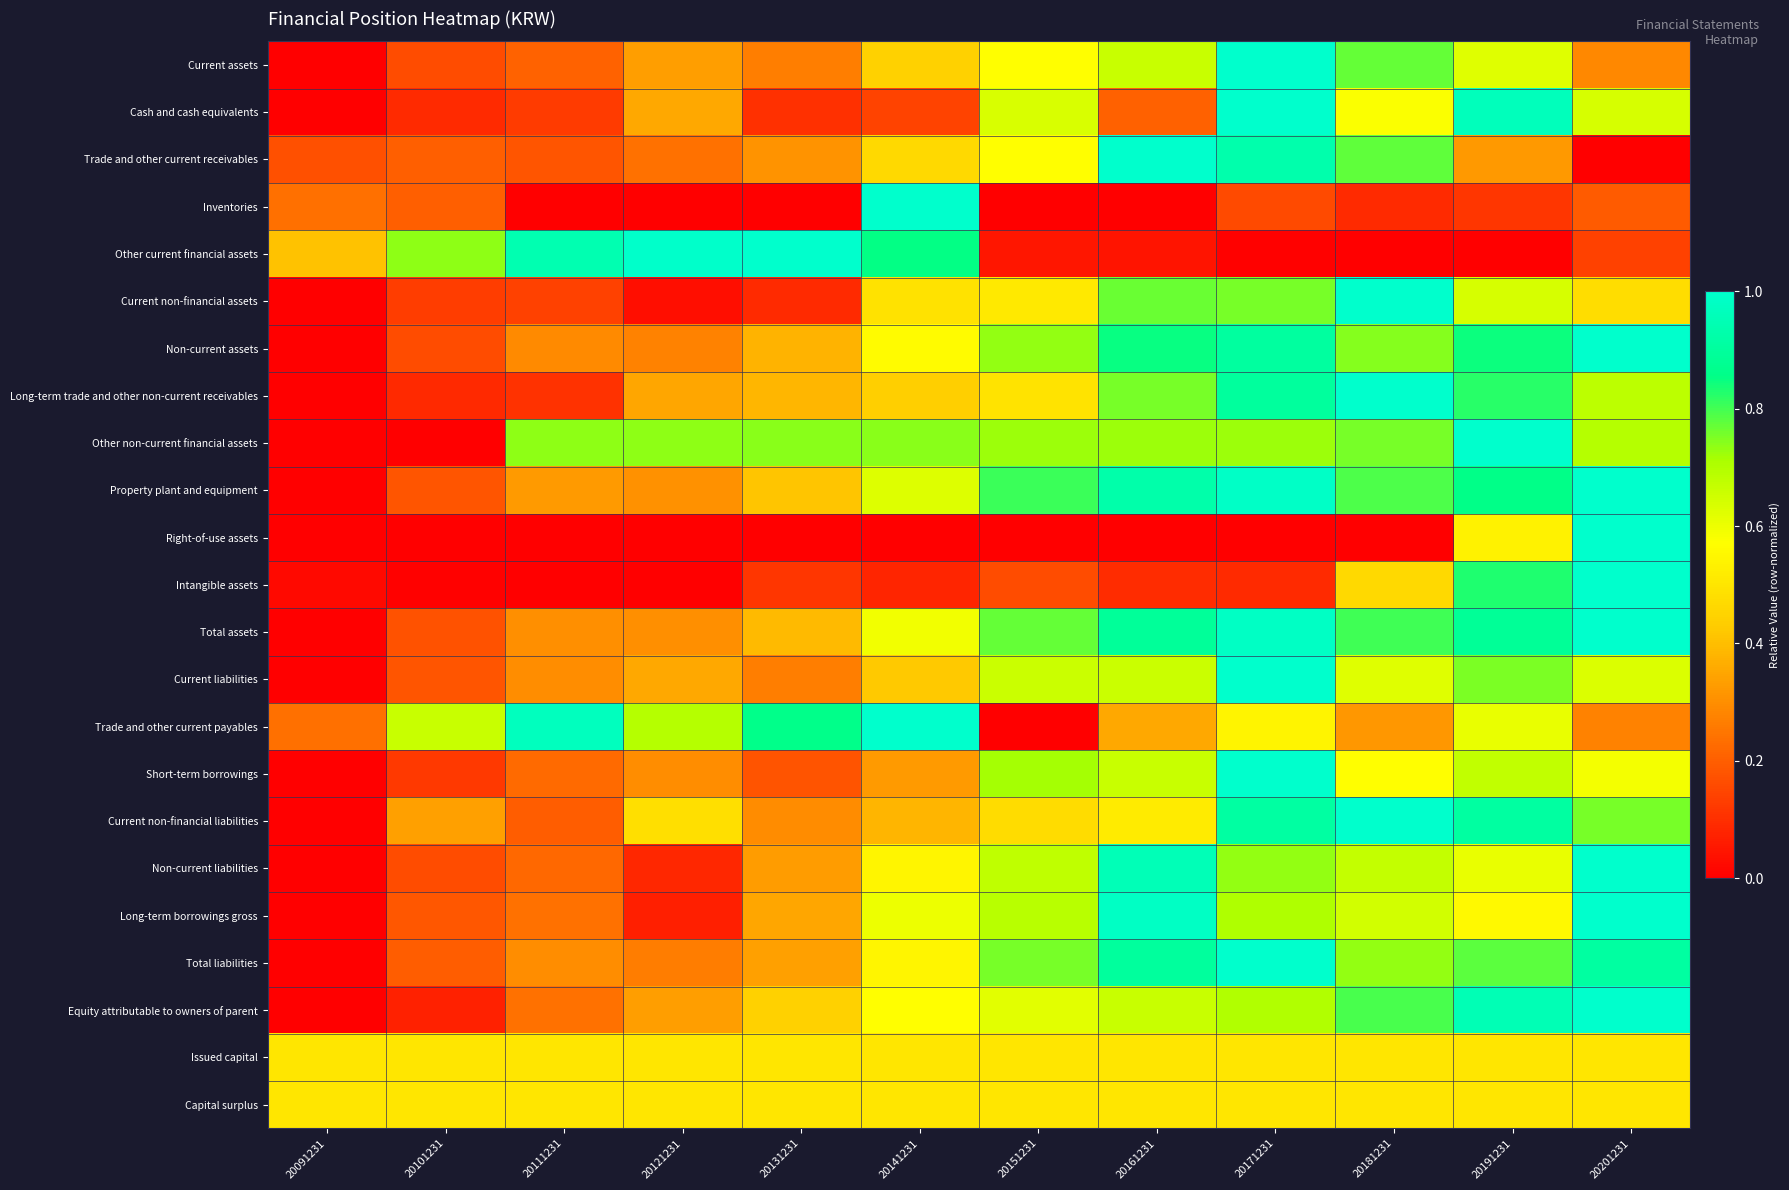

Which series changed the most between 20131231 and 20201231?

Right-of-use assets